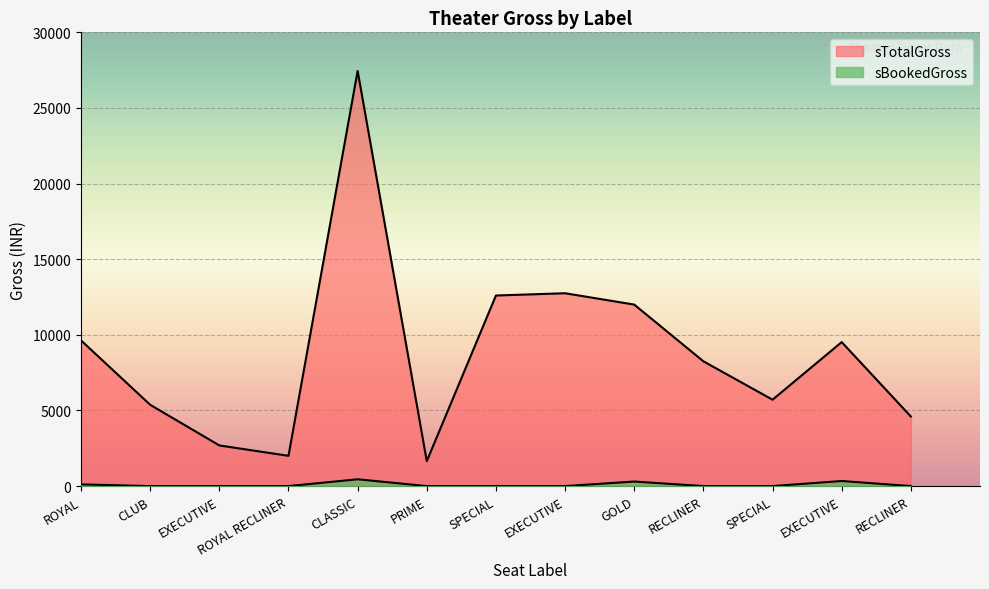

What is the total value across all series at EXECUTIVE?

2688